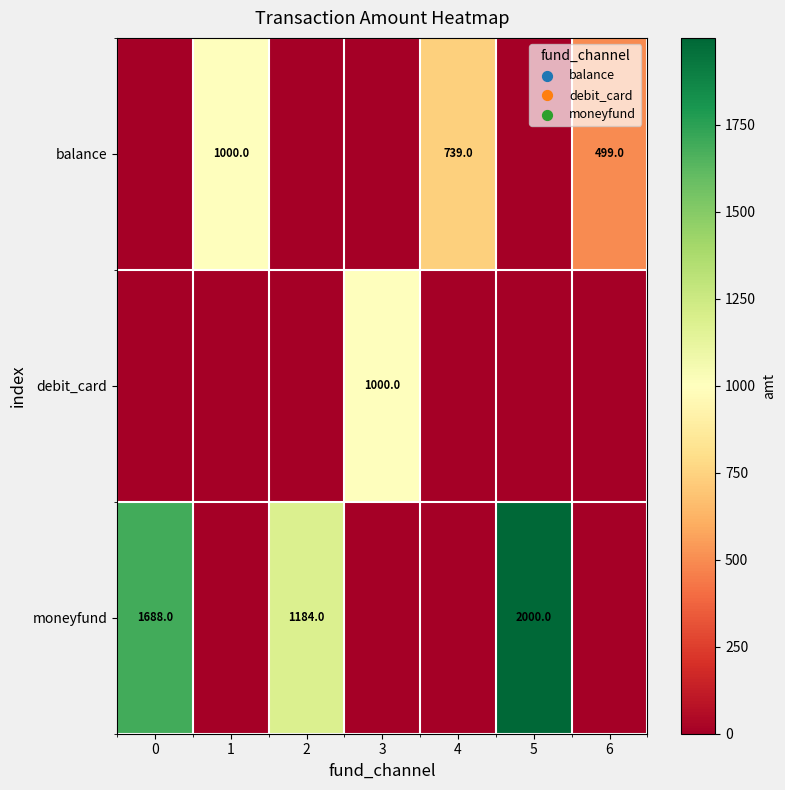

The value of debit_card at 3 is 1774. True or false?

False